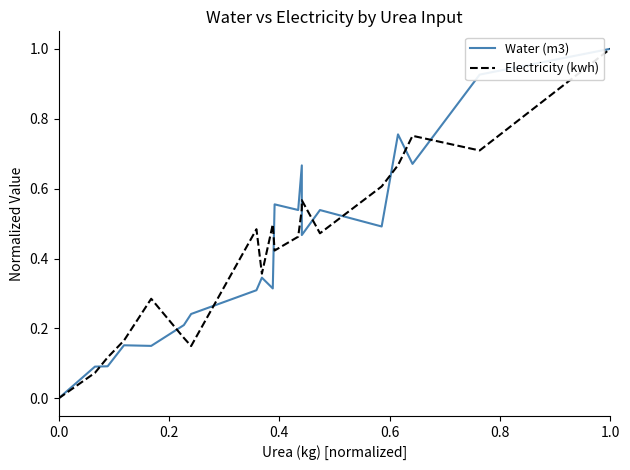

Reading left to right, extract all data points from this chart.

Water (m3): 0.0	0.1	0.1	0.2	0.2	0.2	0.2	0.3	0.3	0.3	0.6	0.5	0.7	0.5	0.5	0.5	0.8	0.7	0.9	1.0
Electricity (kwh): 0.0	0.1	0.1	0.2	0.3	0.2	0.1	0.5	0.4	0.5	0.4	0.5	0.5	0.6	0.5	0.6	0.7	0.8	0.7	1.0